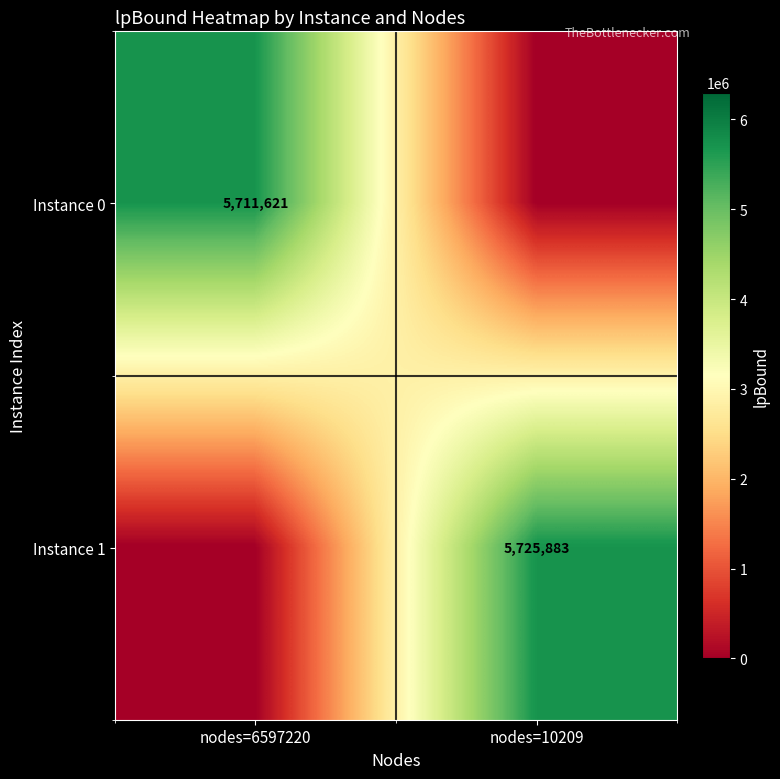

Is the value of Instance 1 at nodes=10209 greater than the value of Instance 0 at nodes=6597220?

Yes